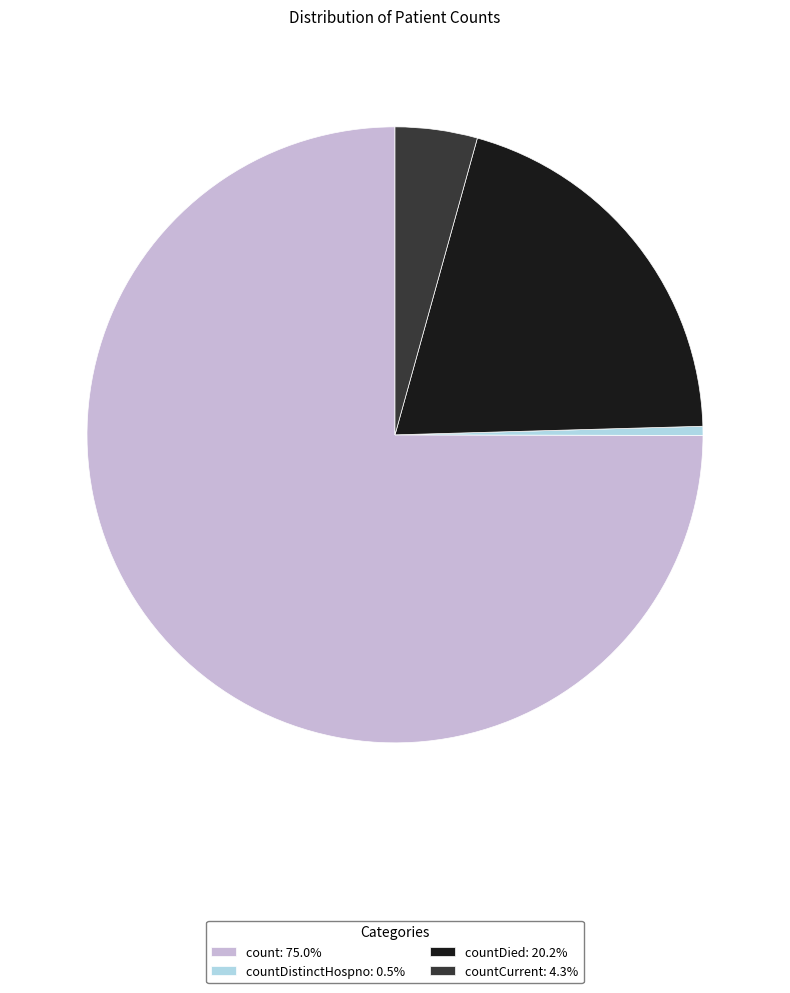

How many segments does this pie chart have?

4